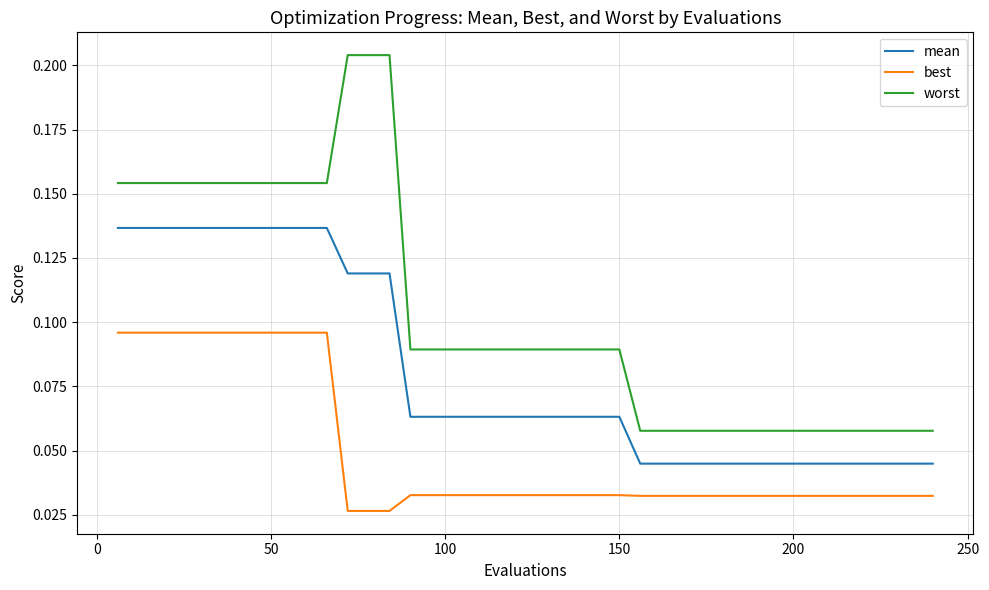

What is the sum of all best values?

2.0